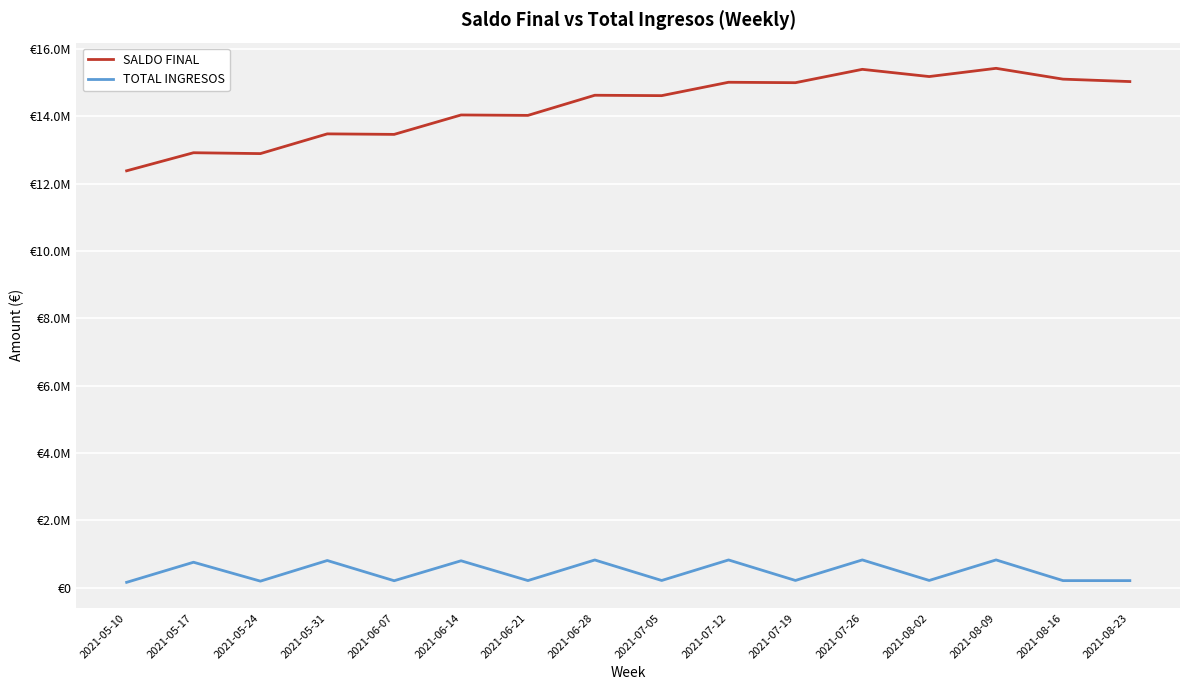

Which series has the largest range (max minus min)?

SALDO FINAL